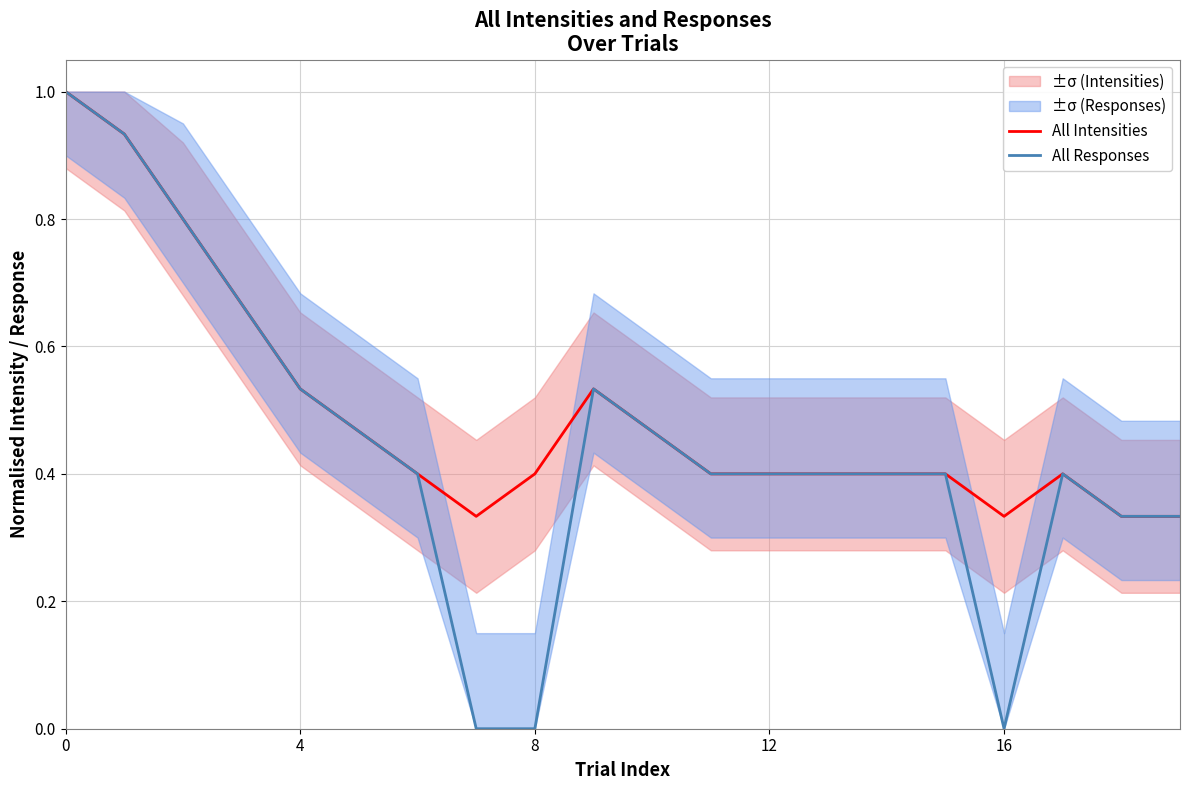

True or false: All Intensities and All Responses intersect in this chart.

False